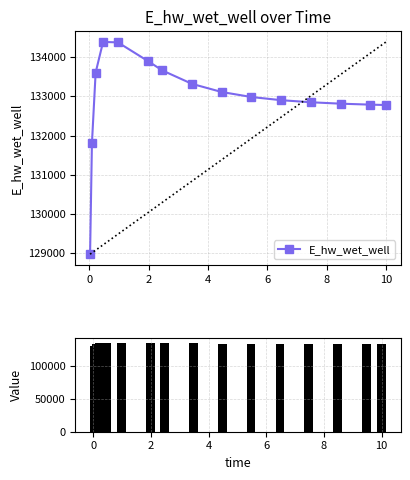

Reading right to left, what are all the values shown in this chart?

132776.2	132785.8	132810.5	132846.3	132899.2	132979.8	133106.8	133313.4	133655.3	133900.7	134370.8	134382.2	133602.2	131797.5	128978.8